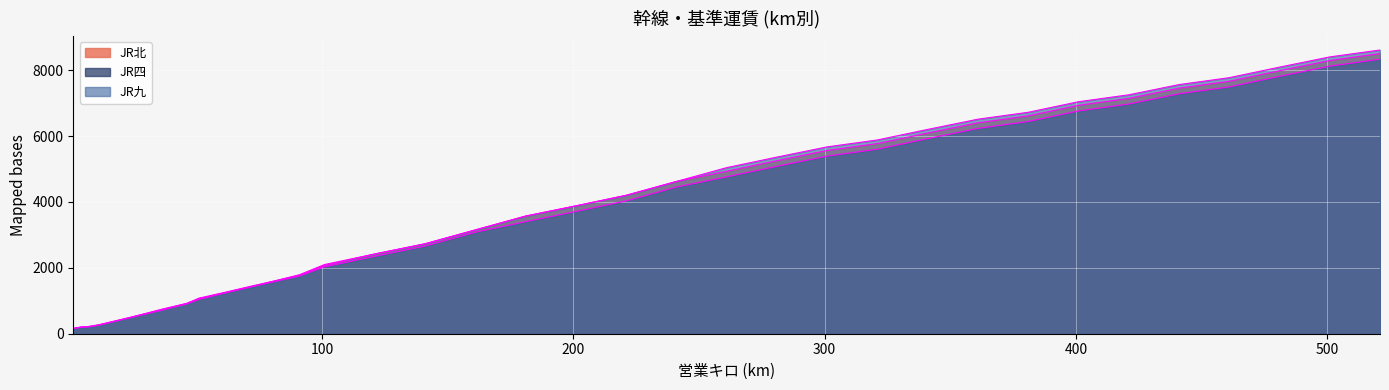

How many lines are shown in the chart?

3